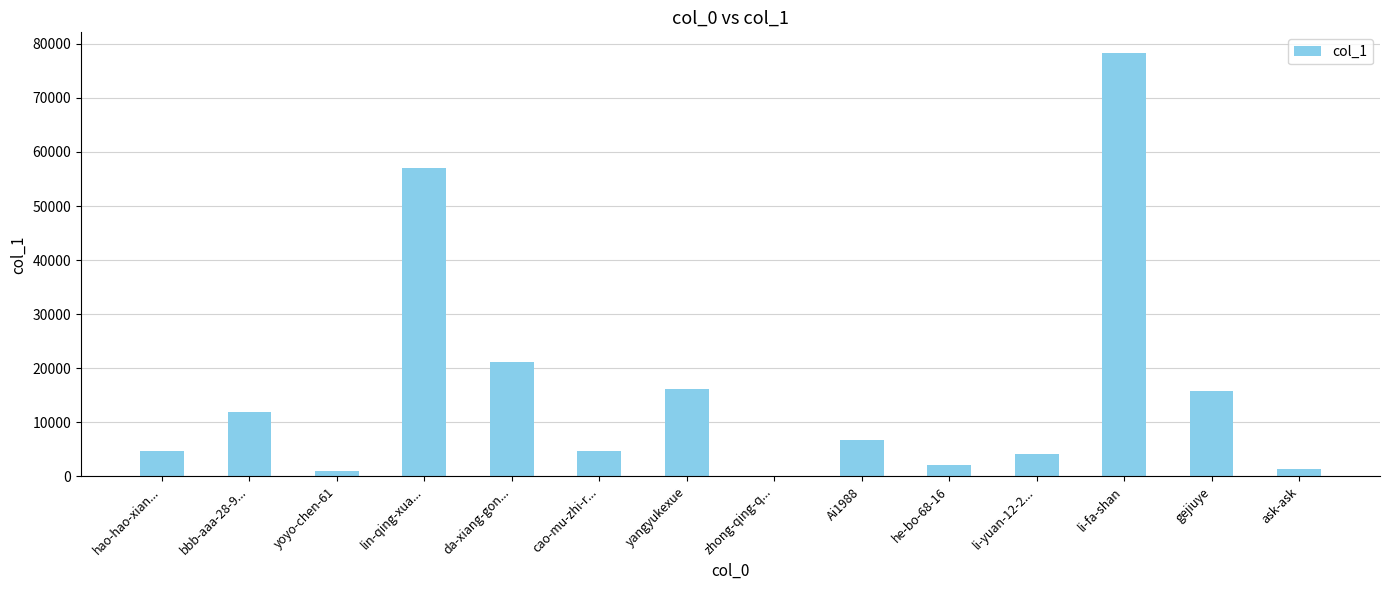

What is the sum of all values?

224902